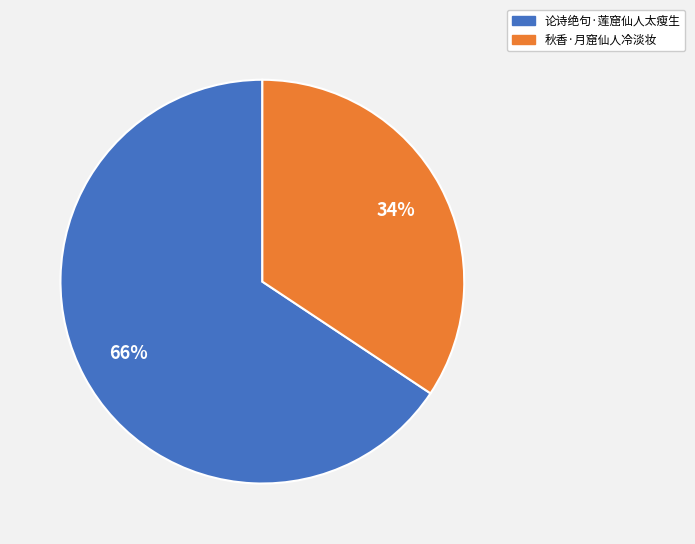

Is 论诗绝句·莲窟仙人太瘦生 the majority of the pie?

Yes